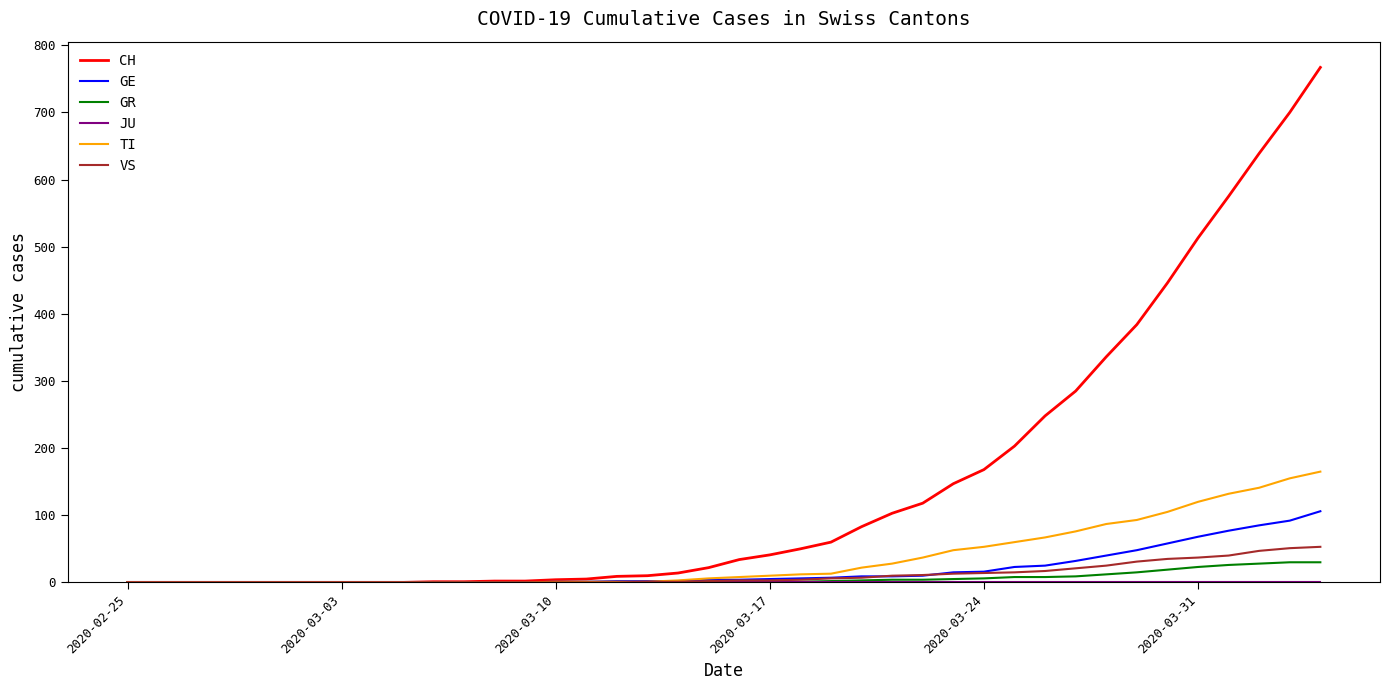

Which series has the largest total across all categories?

CH